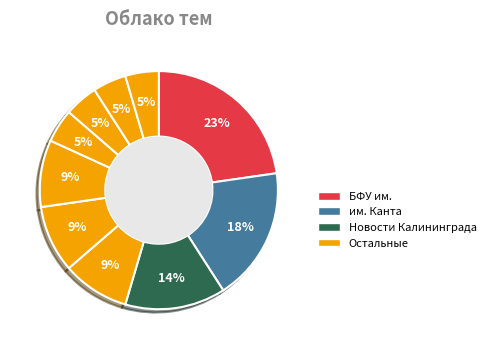

To the nearest percent, what is the difference between the largest and smallest slice percentages?

18%